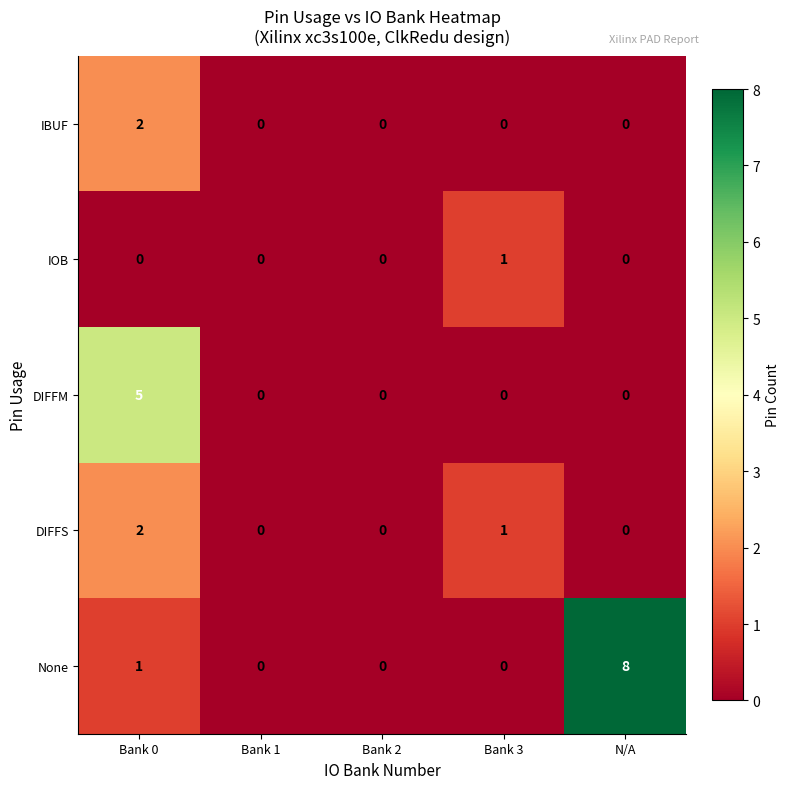

What is the difference between the None values at Bank 3 and N/A?

8